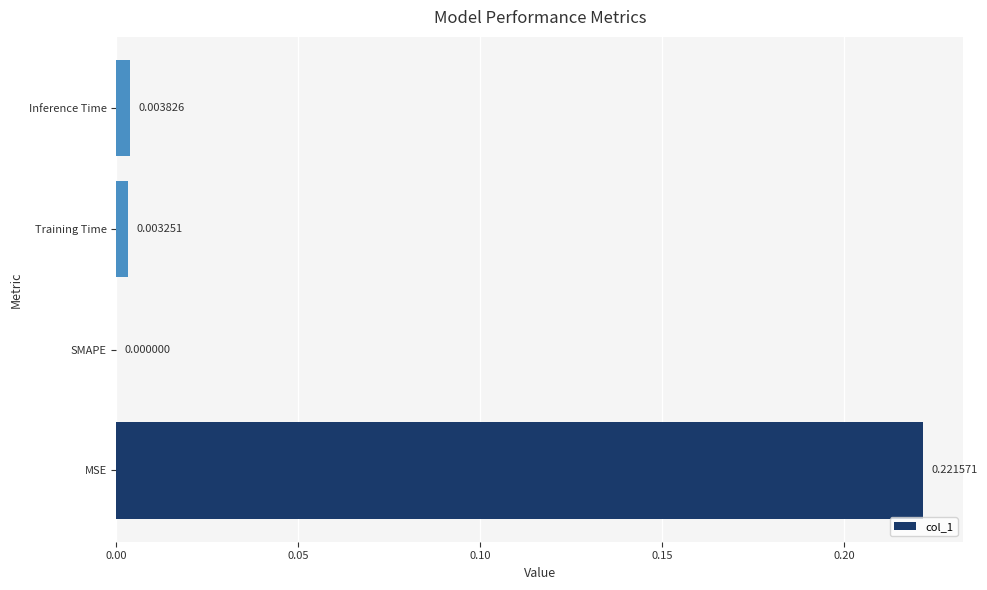

At which category does the chart reach its peak across all series?

MSE